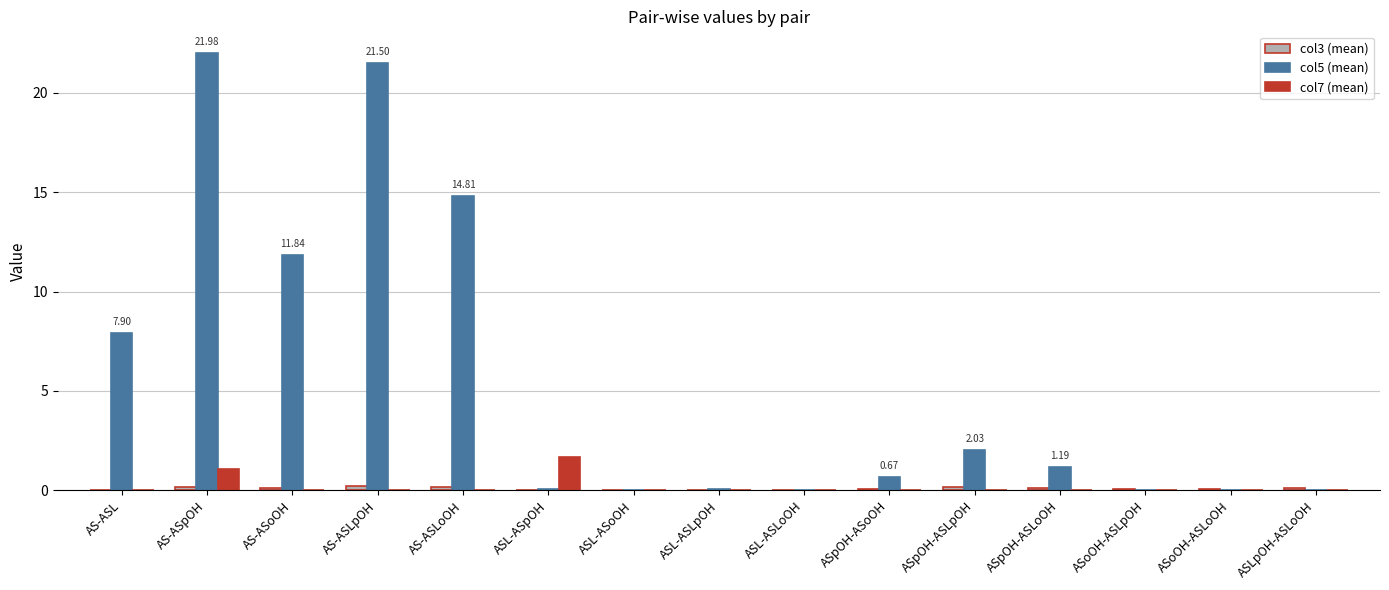

What is the sum of the col5 (mean) values at ASL-ASLpOH and AS-ASLoOH?

14.9